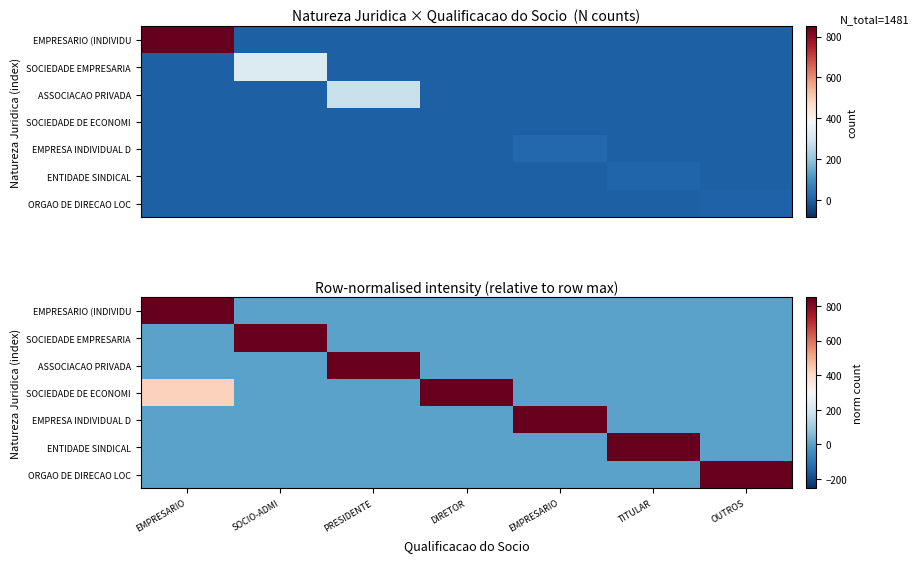

At DIRETOR, list the series in order from largest to smallest.

SOCIEDADE DE ECONOMI, EMPRESARIO (INDIVIDU, SOCIEDADE EMPRESARIA, ASSOCIACAO PRIVADA, EMPRESA INDIVIDUAL D, ENTIDADE SINDICAL, ORGAO DE DIRECAO LOC